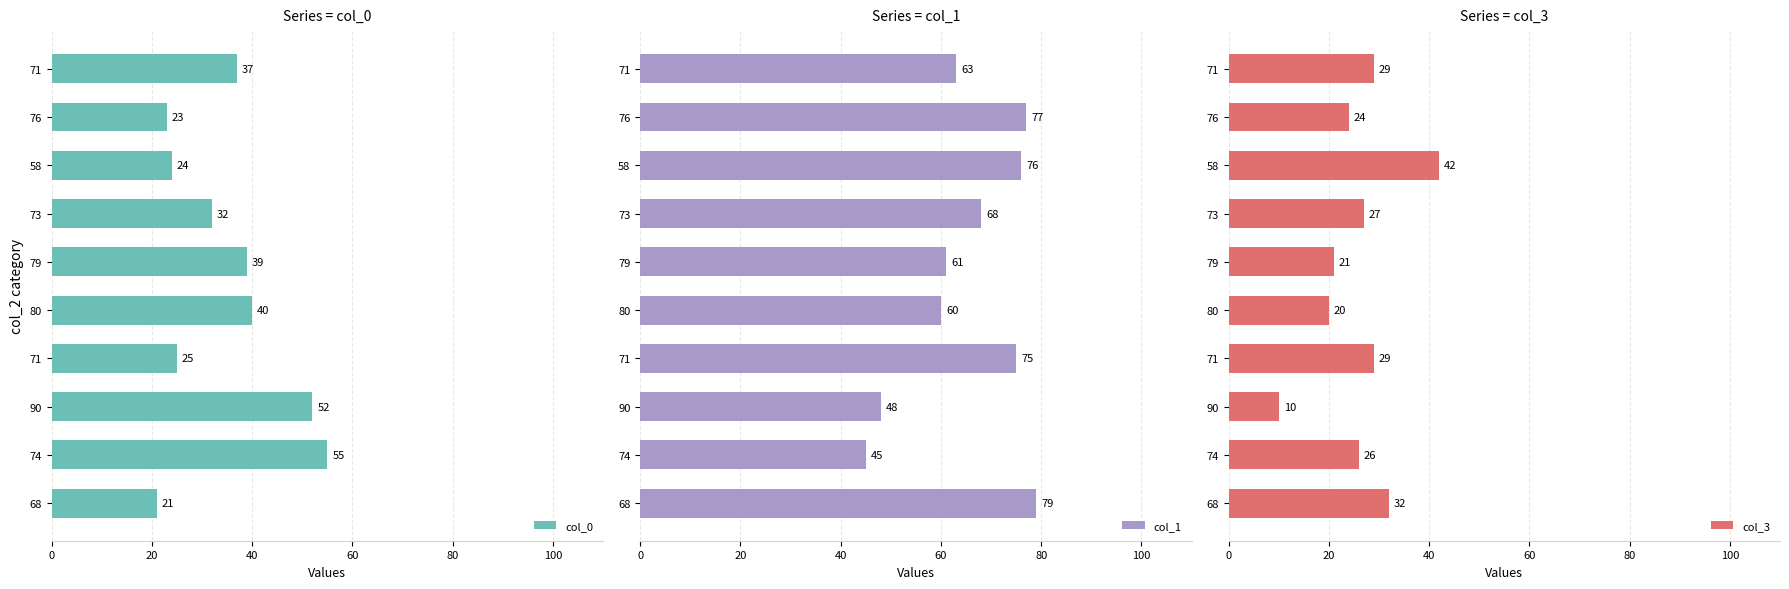

How many data points in col_0 are less than 37?

5